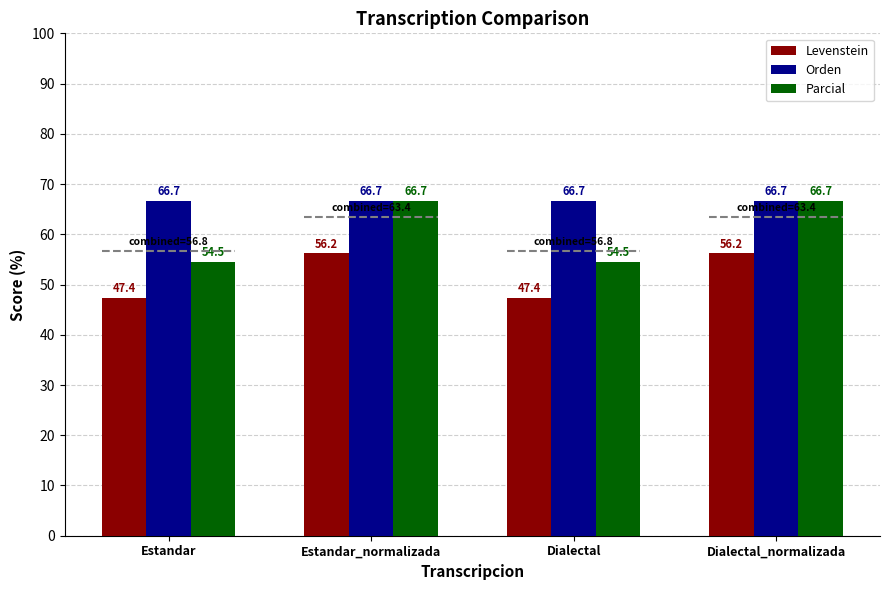

What is the sum of the Parcial values at Estandar and Estandar_normalizada?

121.2